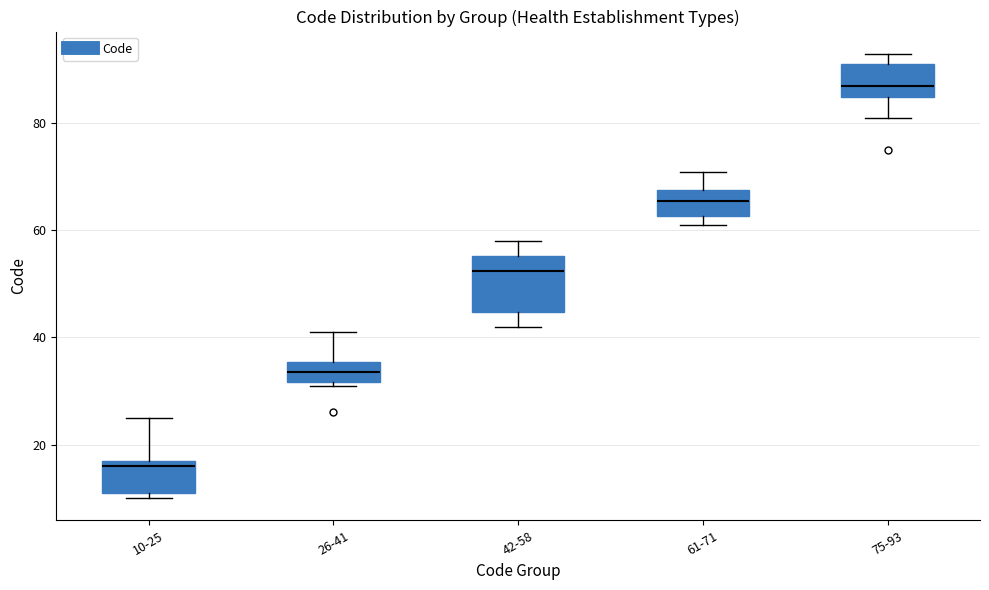

Reading left to right, transcribe this box plot: for each box, give where its median line is, the range the box spans, and where its two whiskers end, as read against the y-axis. The values are not printed on the chart, so give them approximately, as read against the axis.

10-25: median 16, box 12 to 18, whiskers 10 to 26
26-41: median 34, box 32 to 36, whiskers 32 (just below the box's lower edge) to 42
42-58: median 52, box 44 to 56, whiskers 42 to 58
61-71: median 66, box 62 to 68, whiskers 62 (just below the box's lower edge) to 72
75-93: median 88, box 86 to 92, whiskers 82 to 94